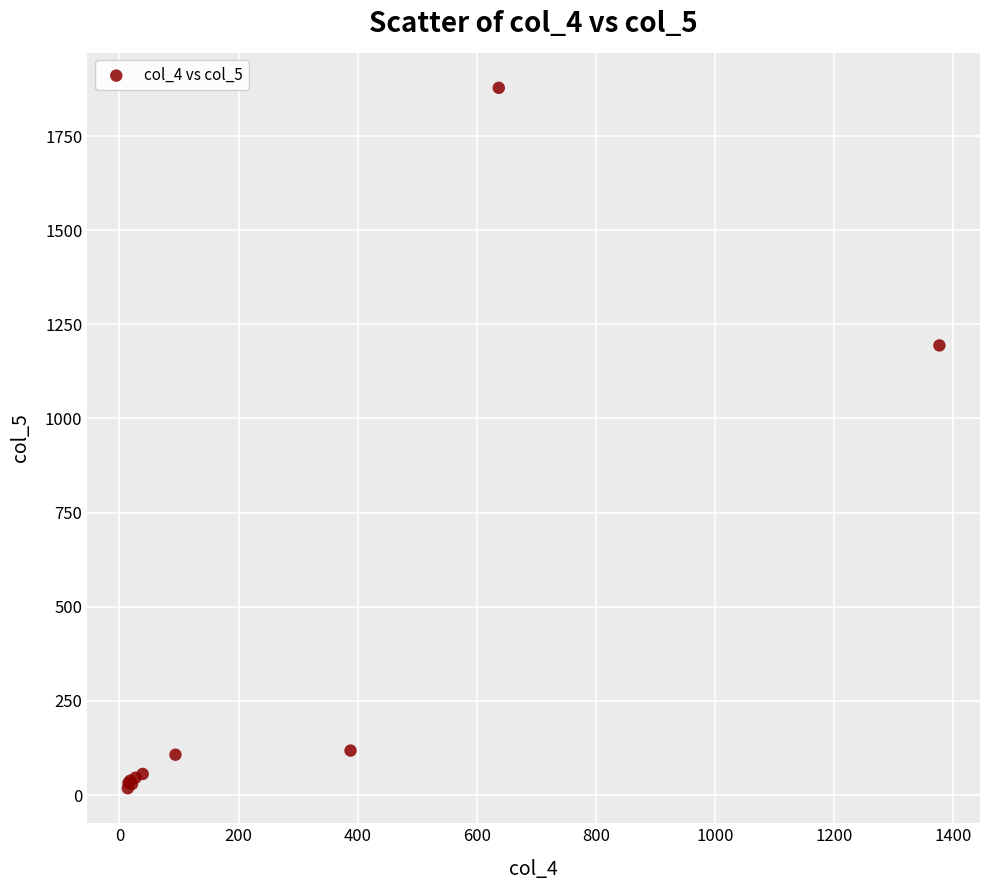

What Y value in the scatter plot is closest to 948?

1194